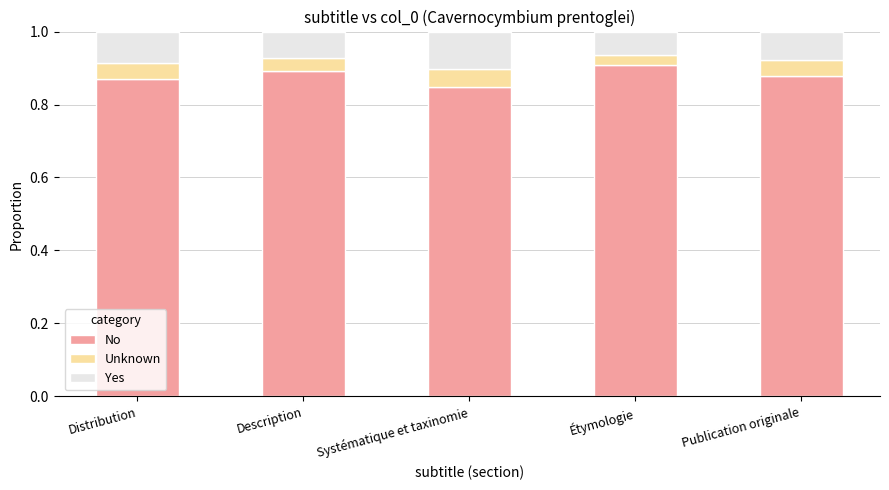

Count the No values in the range 0 to 1.

5